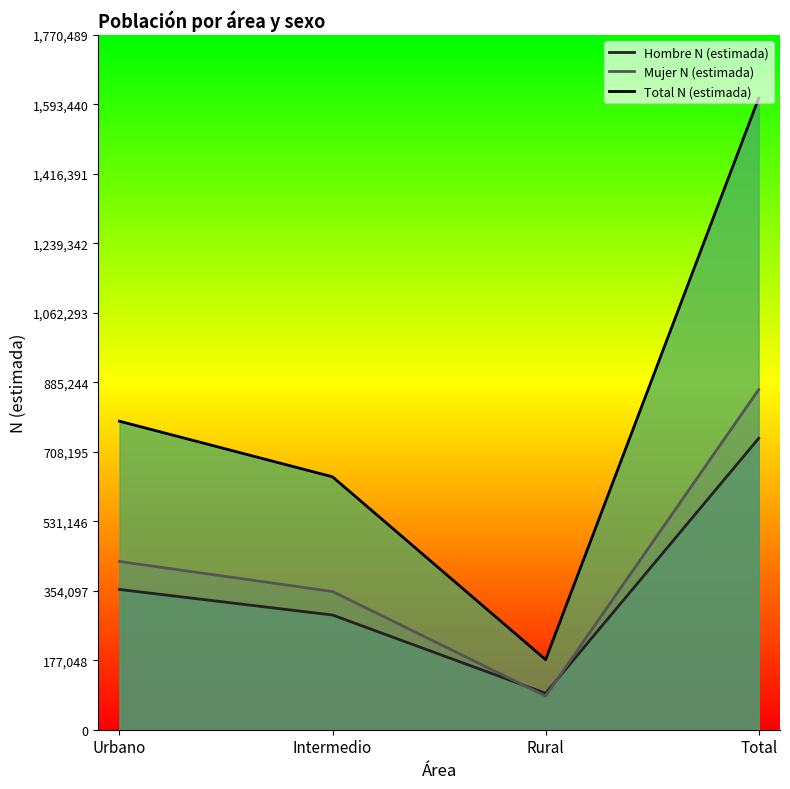

True or false: Hombre N (estimada) has a value of 357470 at Urbano.

True